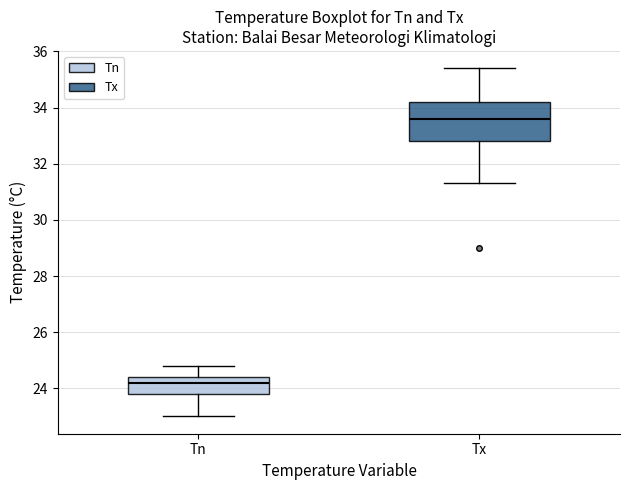

Where is the lower edge of the box for Tx on the y-axis? The values are not printed on the chart, so give them approximately, as read against the axis.

32.8